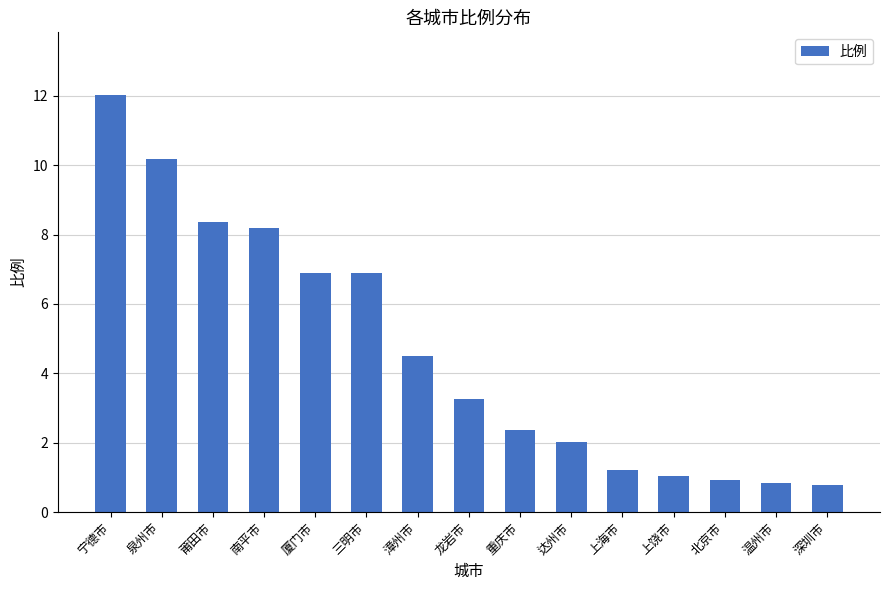

Reading left to right, list all the values displayed in this chart.

宁德市=12.0	泉州市=10.2	莆田市=8.4	南平市=8.2	厦门市=6.9	三明市=6.9	漳州市=4.5	龙岩市=3.3	重庆市=2.4	达州市=2.0	上海市=1.2	上饶市=1.0	北京市=0.9	温州市=0.8	深圳市=0.8